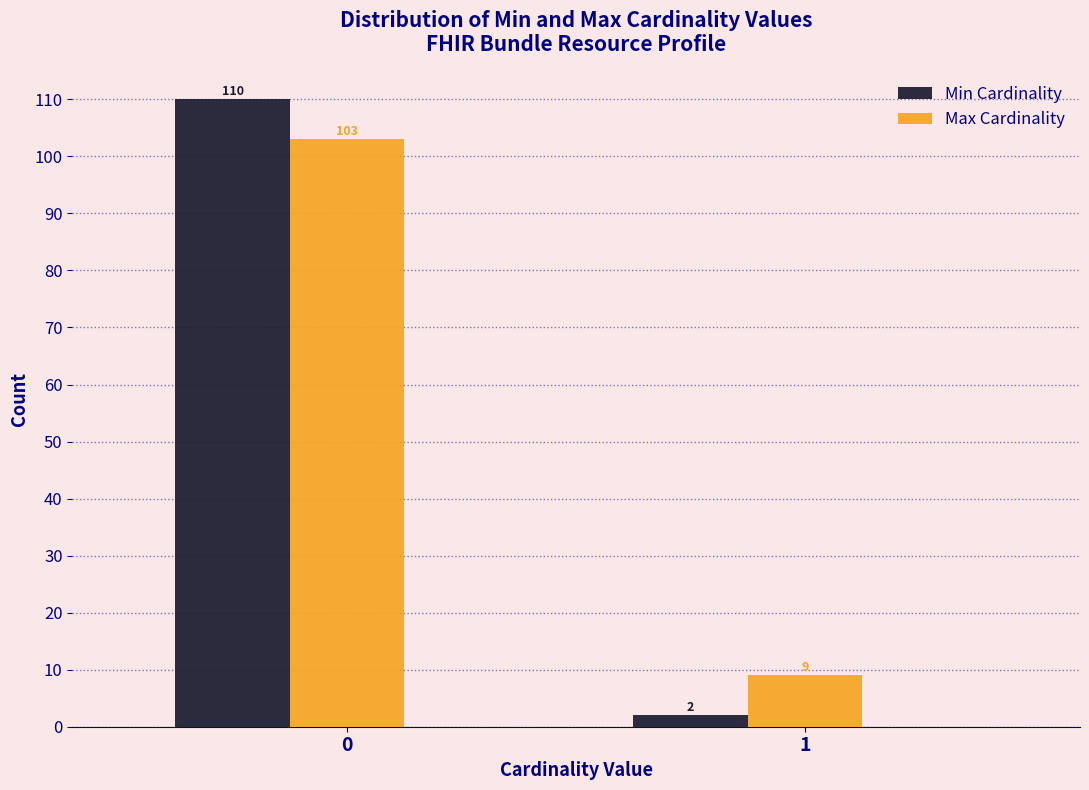

What is the minimum value for Max Cardinality?

9